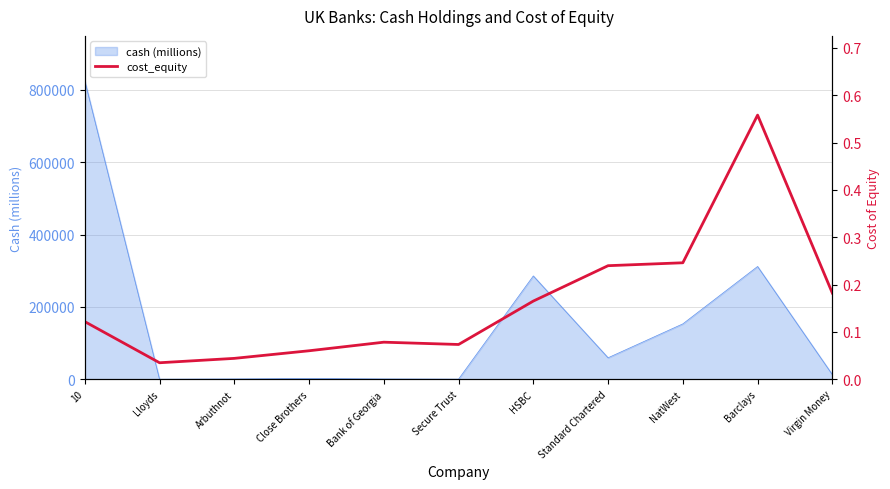

Count the number of categories in the chart.

11